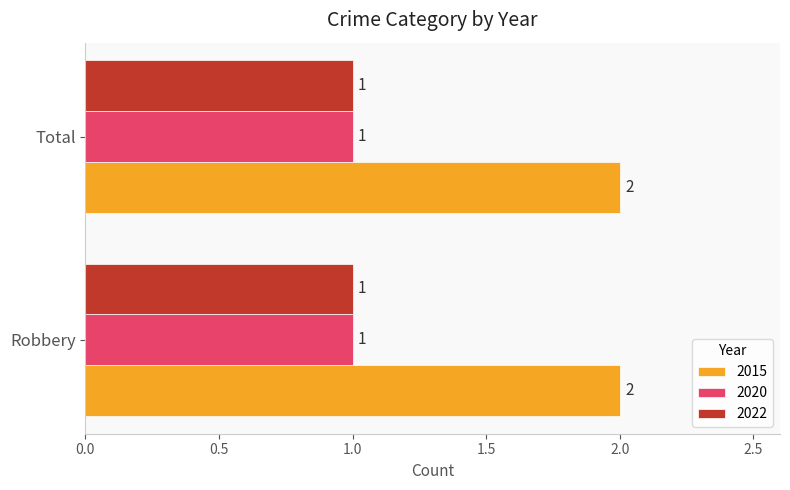

True or false: 2022 has a value of 1 at Total.

True